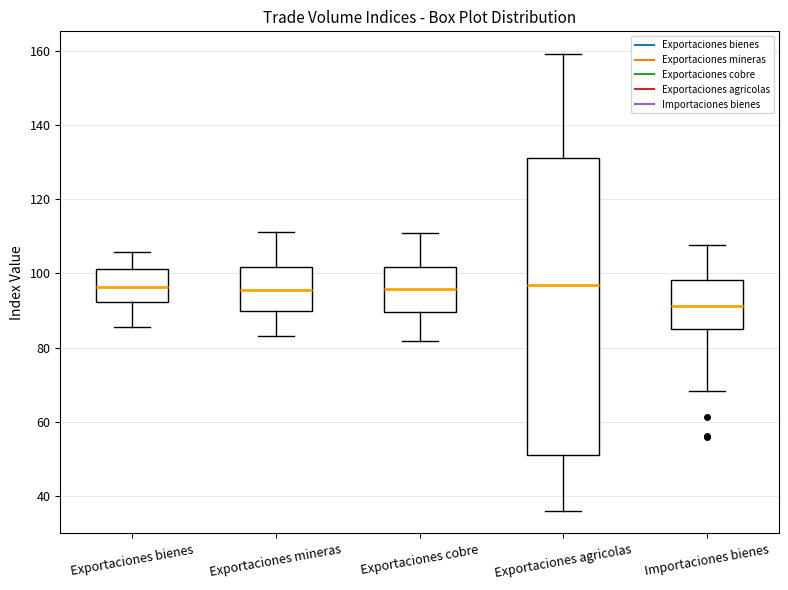

Which box is the tallest, from its lower edge to its upper edge?

Exportaciones agricolas